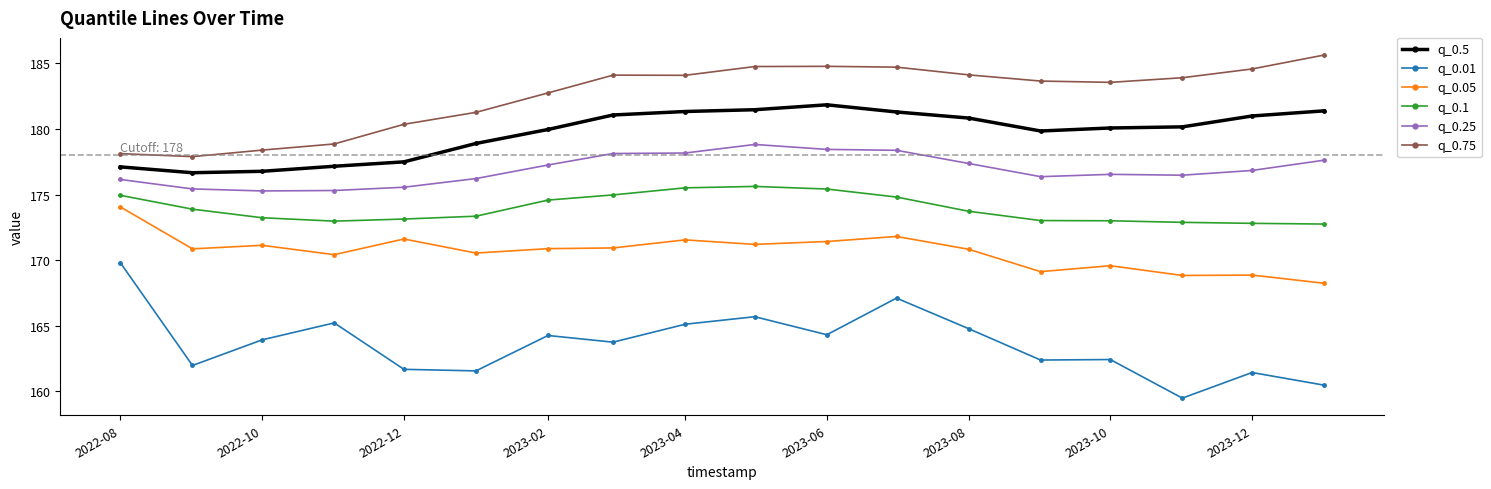

How many data points does each series have?

18